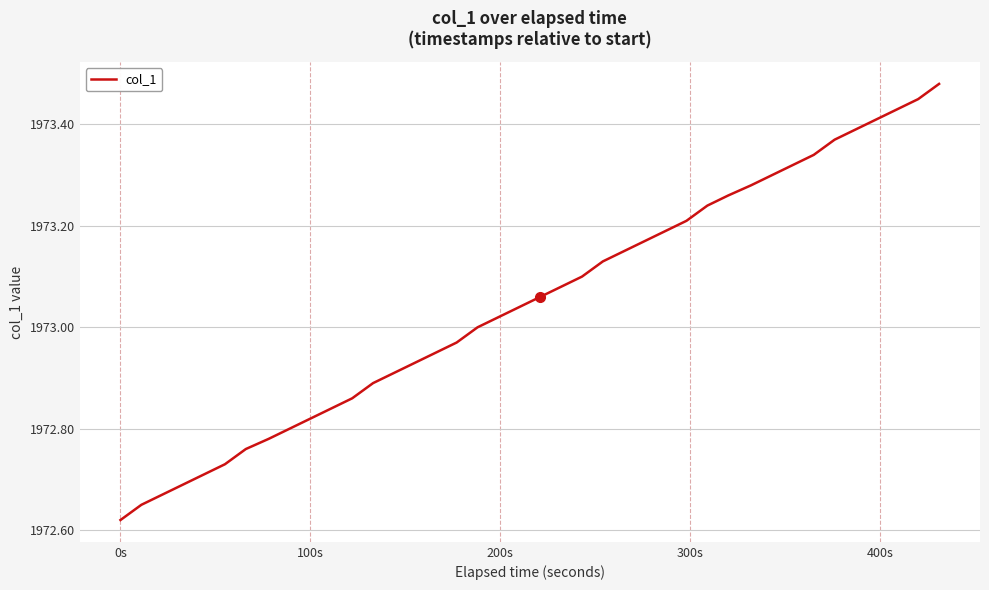

What is the difference between the maximum and minimum values?

0.9